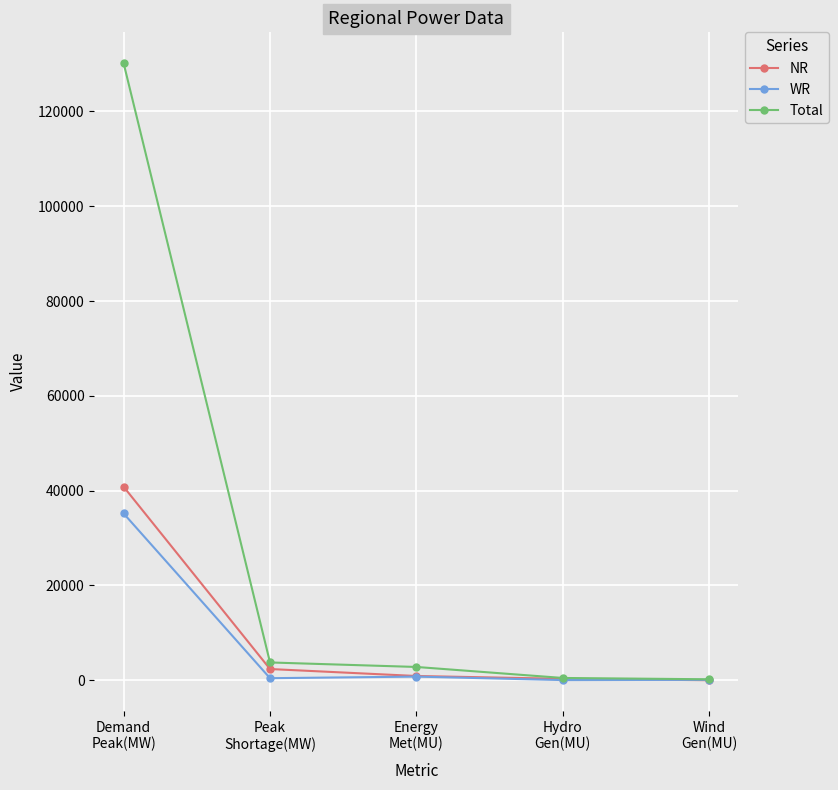

What is the label of the 3rd point from the right?

Energy
Met(MU)